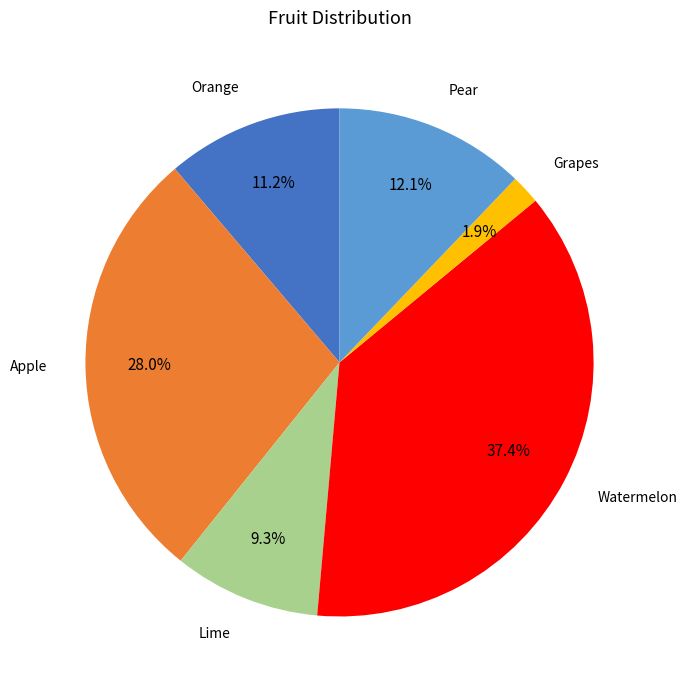

Which slice is the largest?

Watermelon